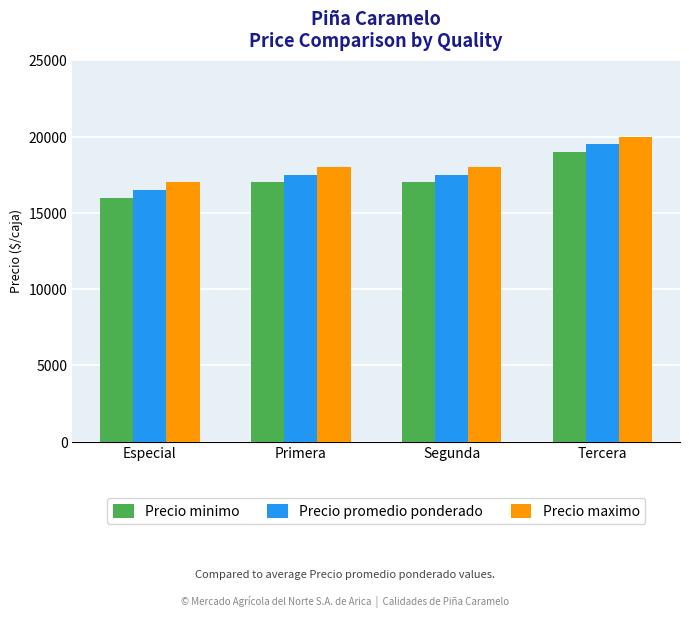

What is the sum of all Precio minimo values?

69000